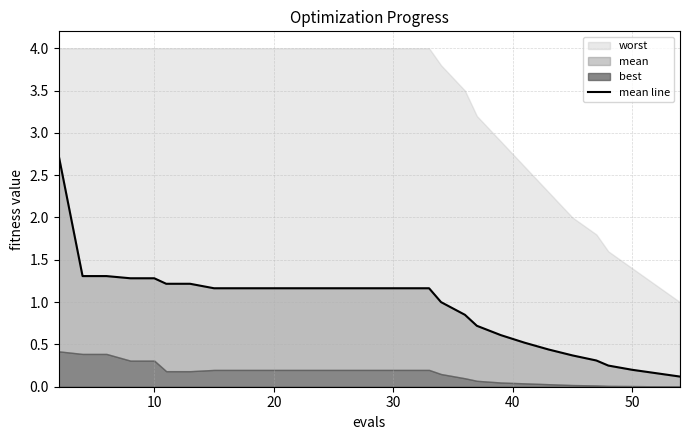

True or false: the data shows 0.3 at 18.

False